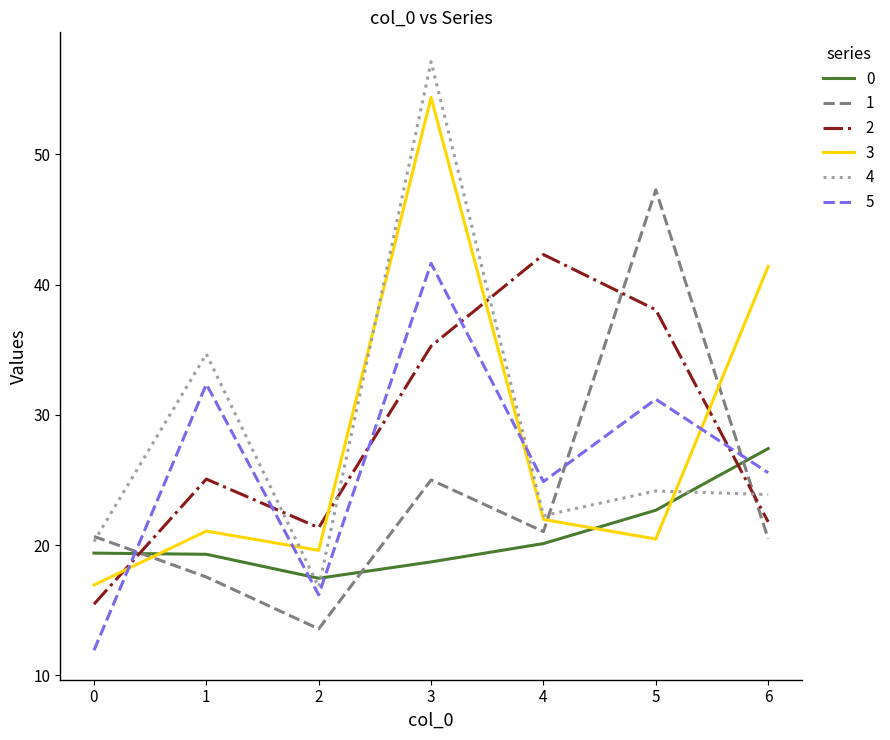

Between 1 and 3, which series saw the biggest shift?

3